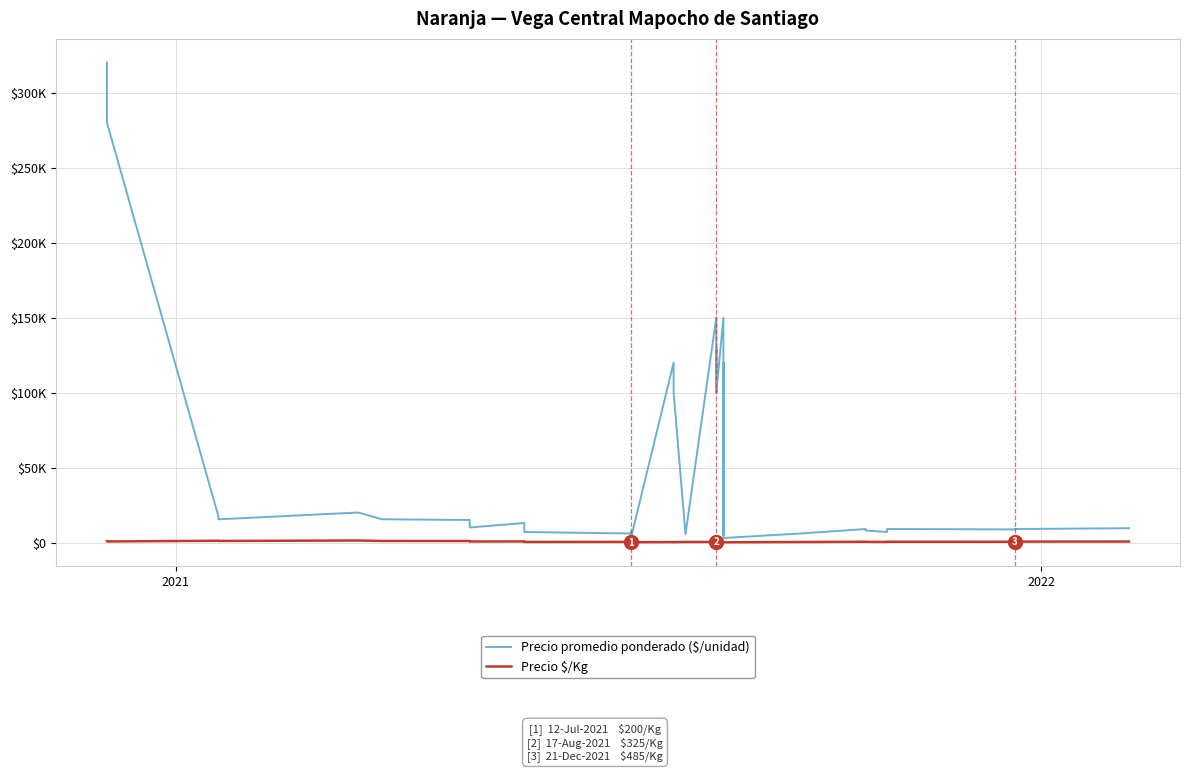

True or false: Precio promedio ponderado ($/unidad) and Precio $/Kg intersect in this chart.

False